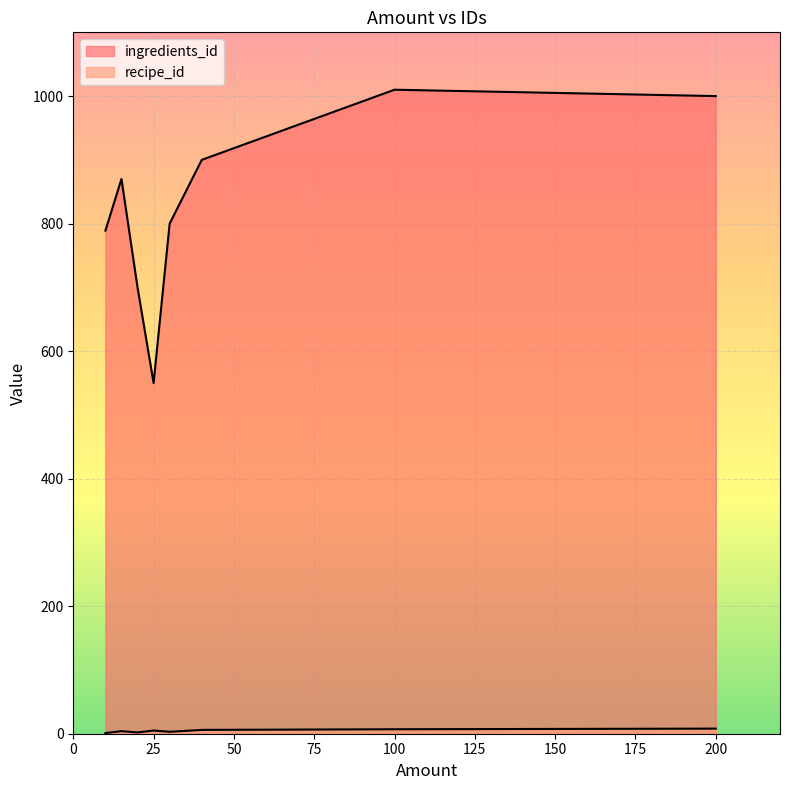

Reading right to left, transcribe all the data shown in this chart.

ingredients_id: 200=1000	100=1010	40=900	25=550	15=870	30=800	20=700	10=789
recipe_id: 200=8	100=7	40=6	25=5	15=4	30=3	20=2	10=1